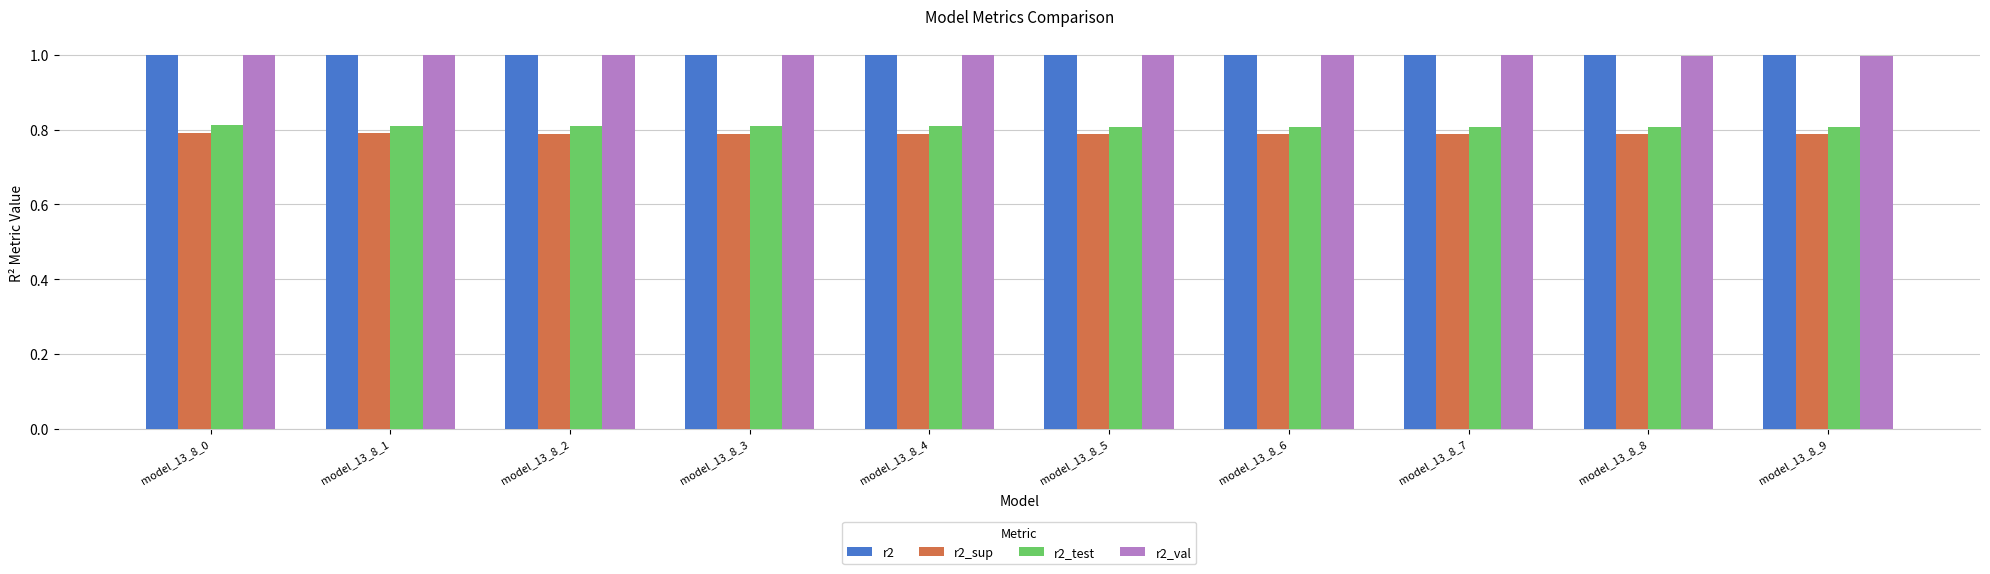

What is the maximum value shown in the chart?

1.0